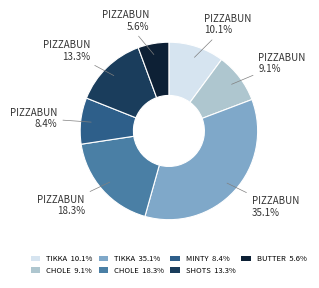

Is there any slice that represents more than half of the pie?

No